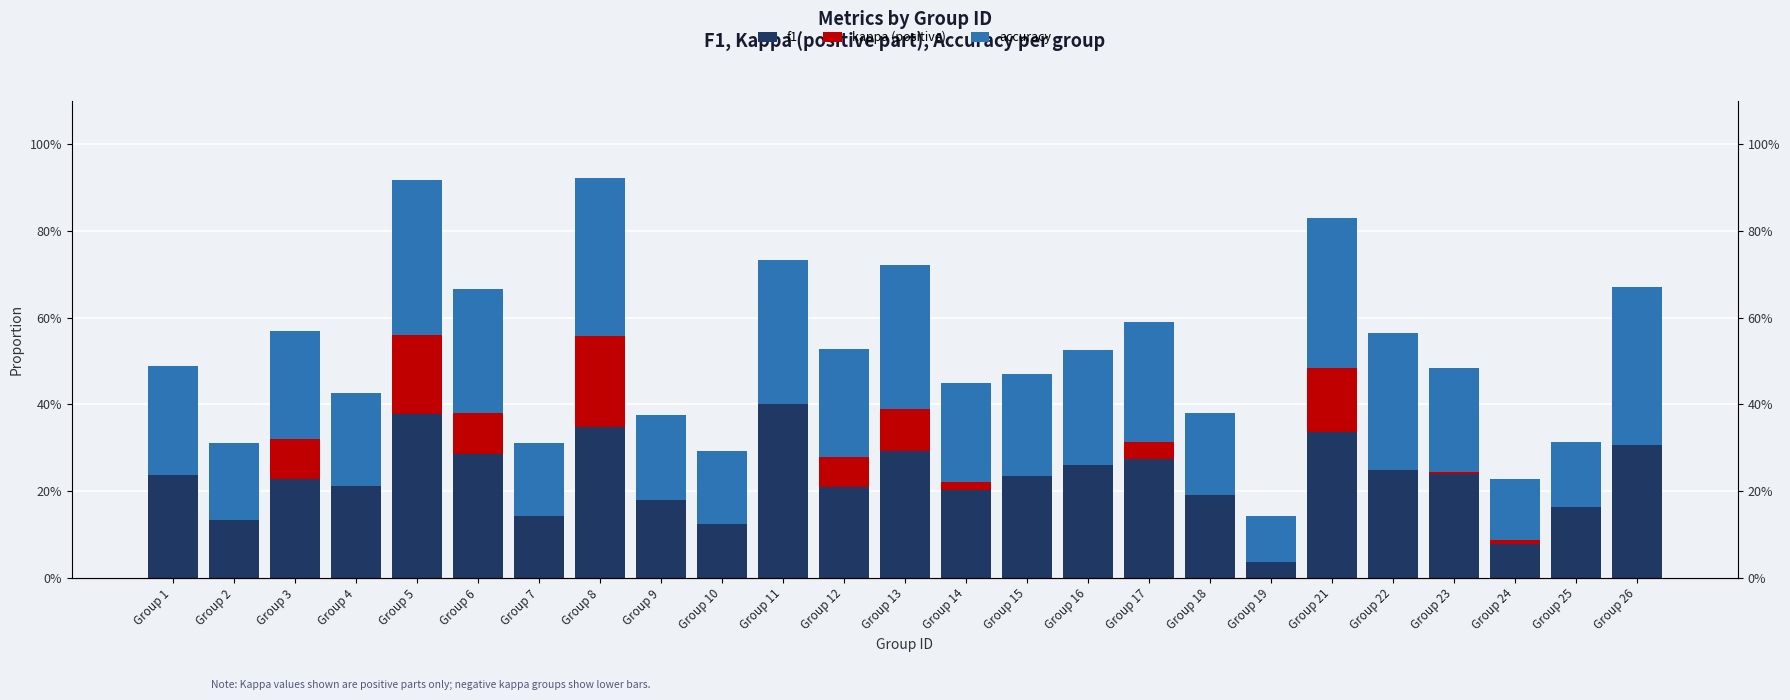

What are all the series names shown in the legend?

f1, kappa (positive), accuracy